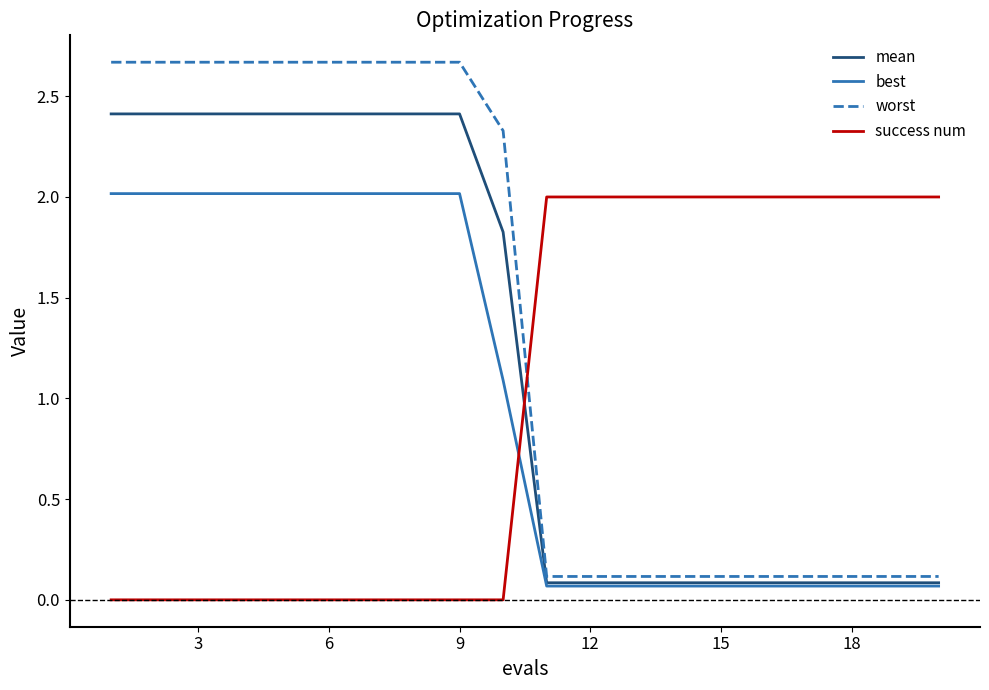

What is the maximum value for mean?

2.4